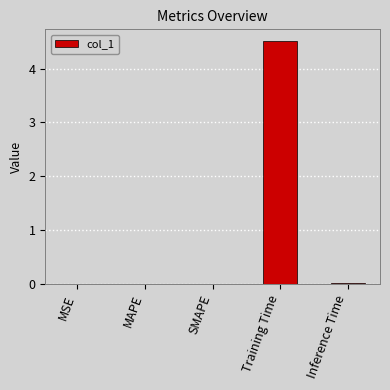

True or false: the data shows 4.5 at Training Time.

True